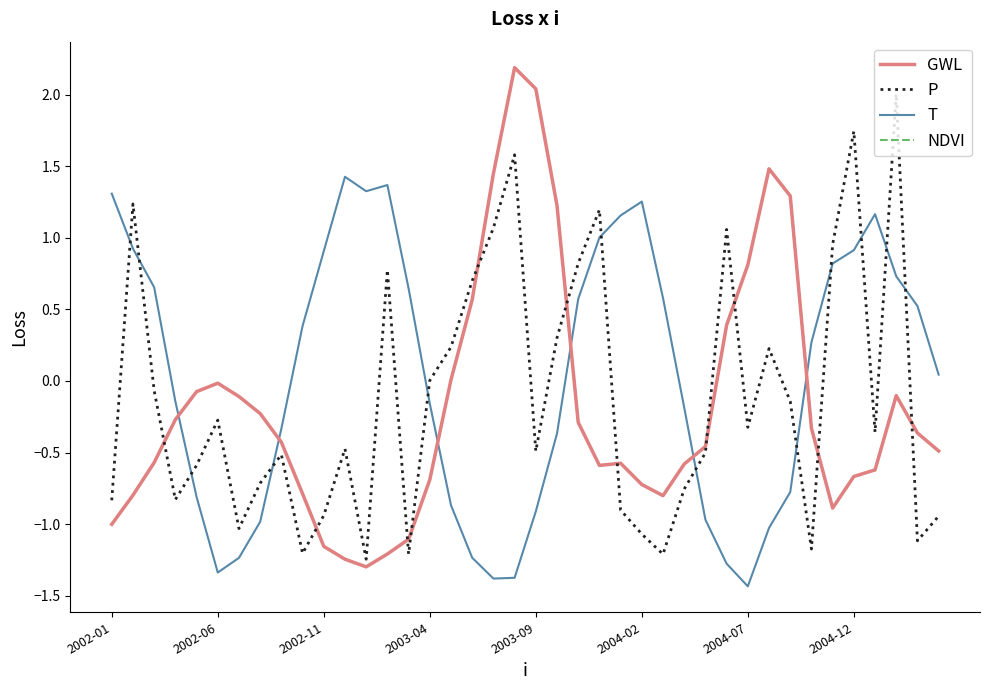

How many interior local valleys does the GWL series have?

4